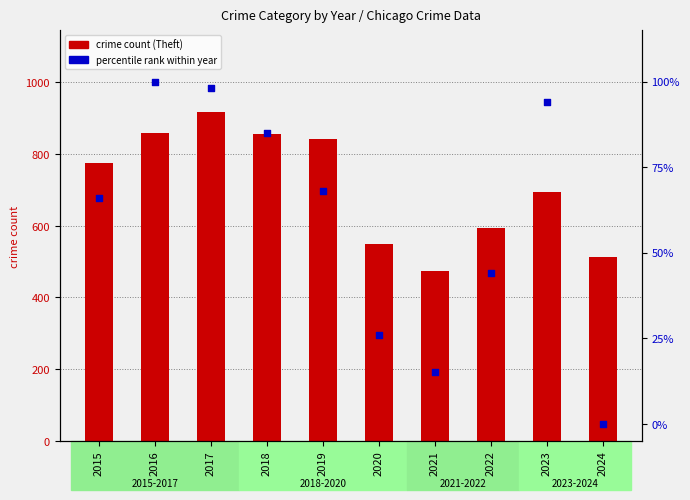

Which series reaches the minimum Y coordinate?

percentile rank within year